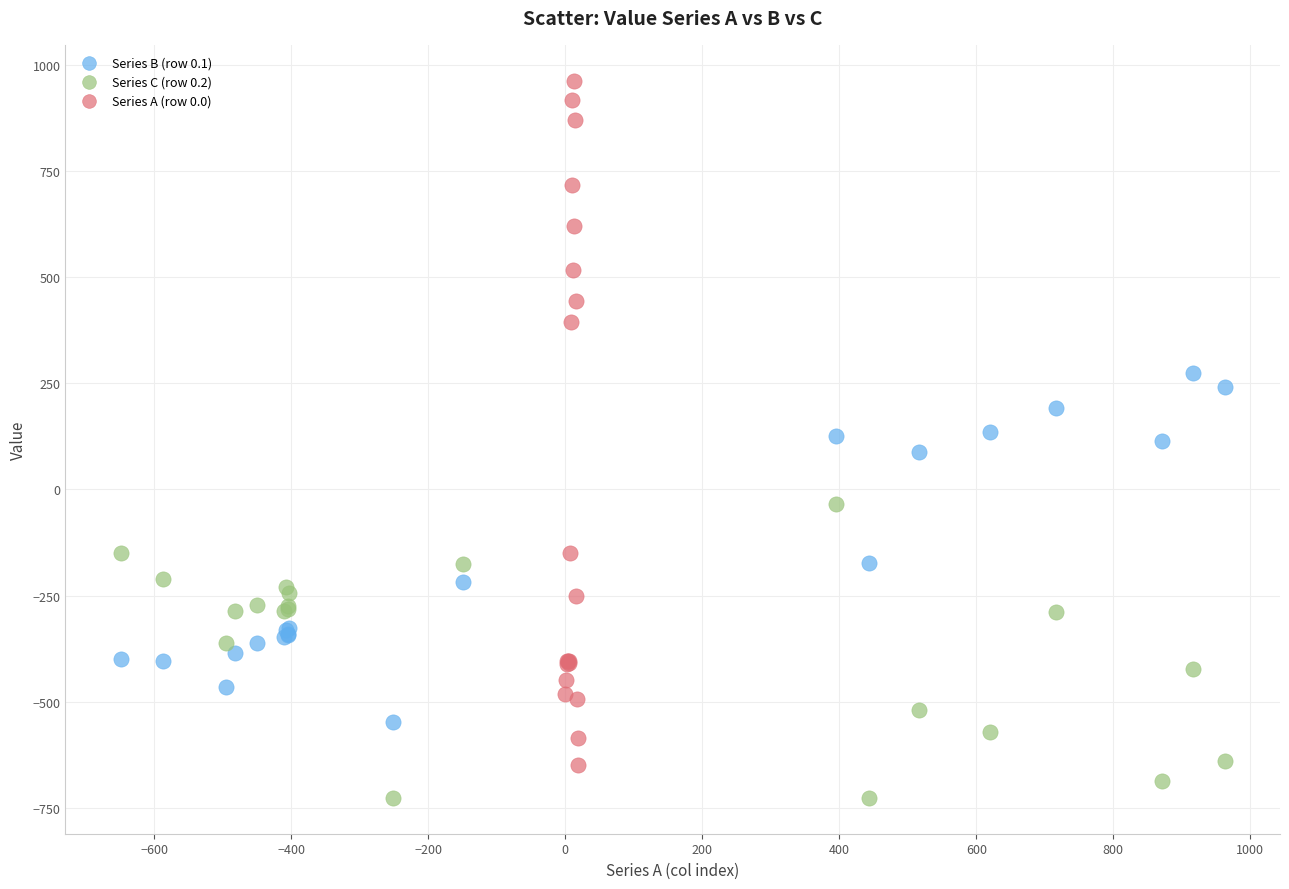

Which series has the largest Y range (max minus min)?

Series A (row 0.0)